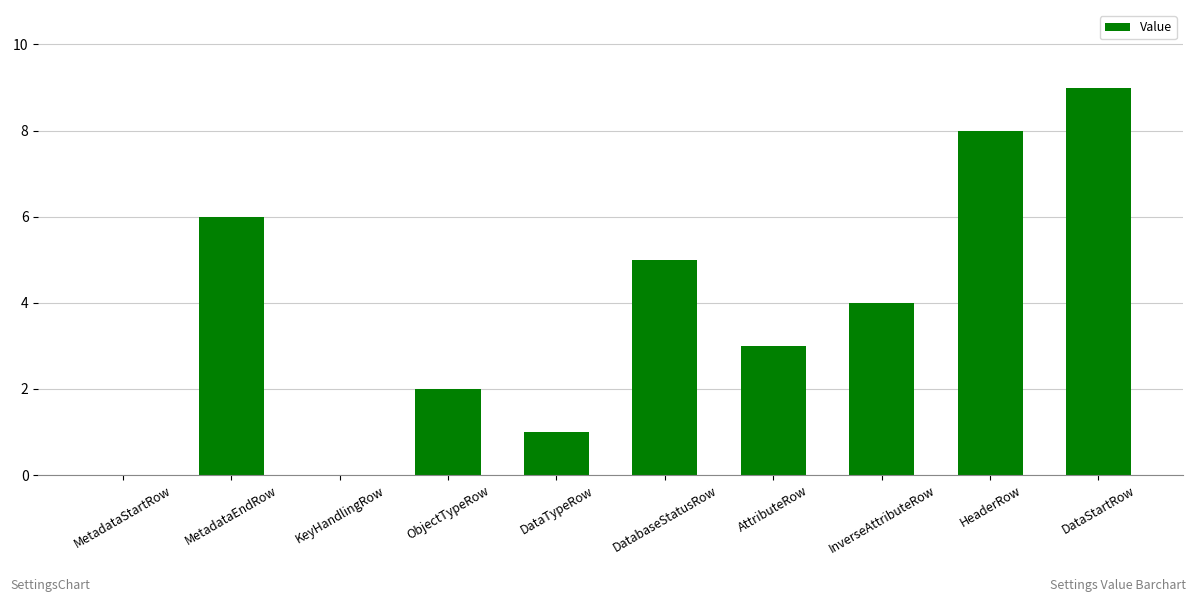

What is the sum of all values?

38